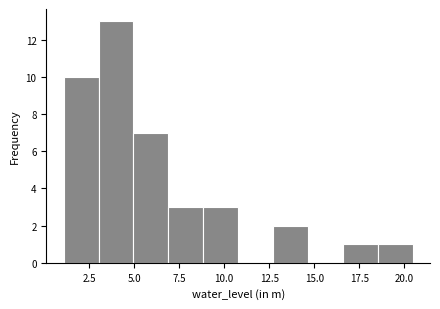

Around what value on the x-axis is the tallest bar? Give the approximate position of its centre, as read against the axis.

4.0